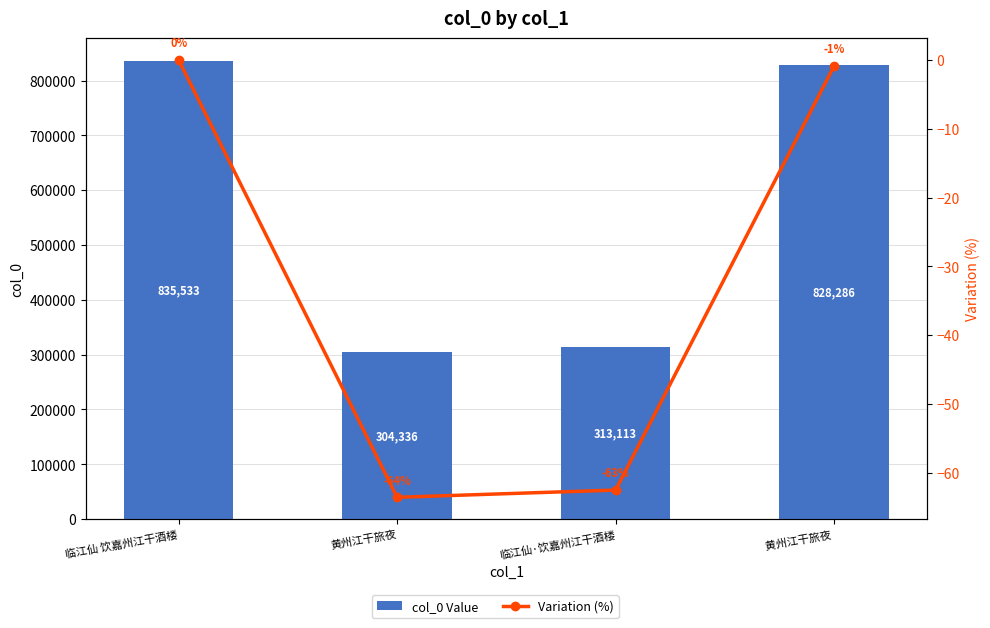

What is the maximum value for col_0 Value?

835533.0